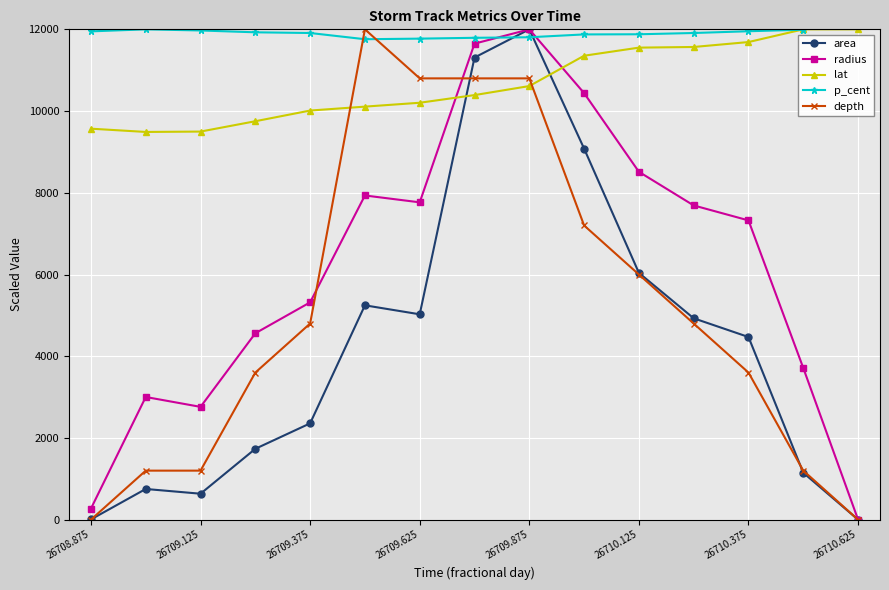

Is it true that area equals 0.0 at 26710.625?

True